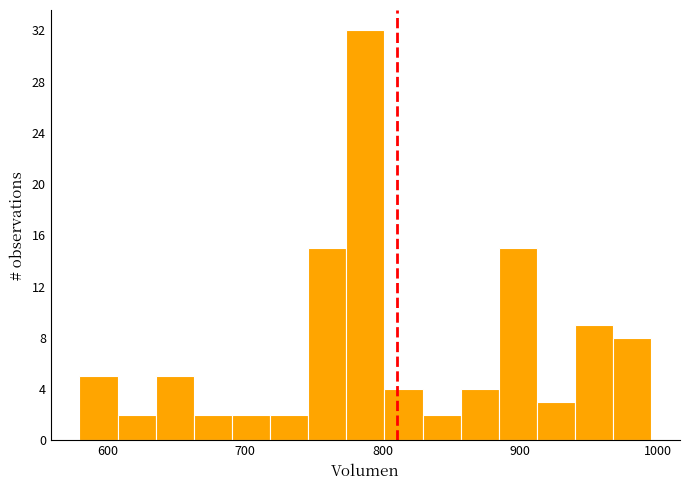

Around what value on the x-axis is the tallest bar? Give the approximate position of its centre, as read against the axis.

790